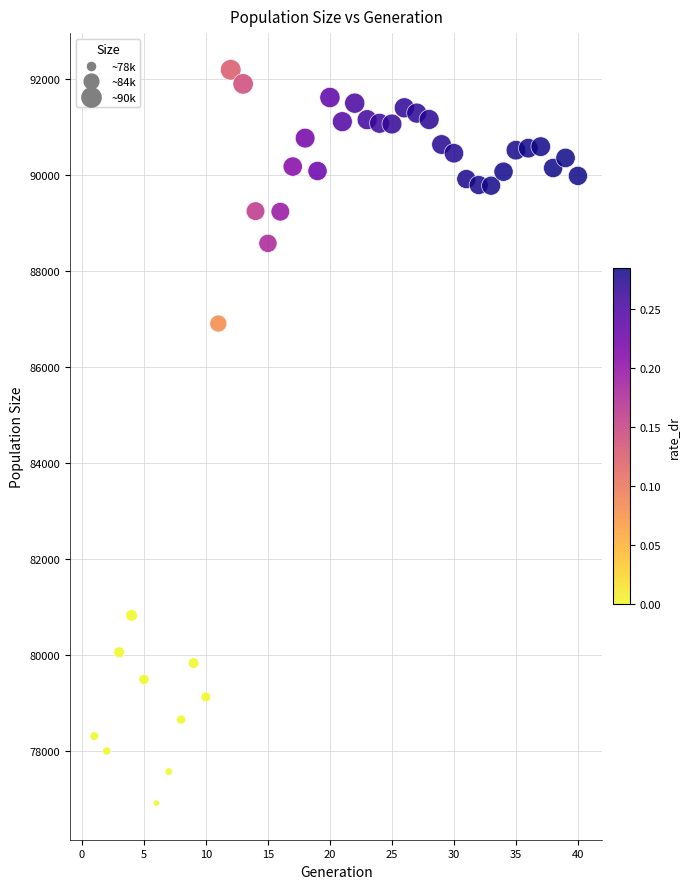

What Y value in the scatter plot is closest to 84554?

86904